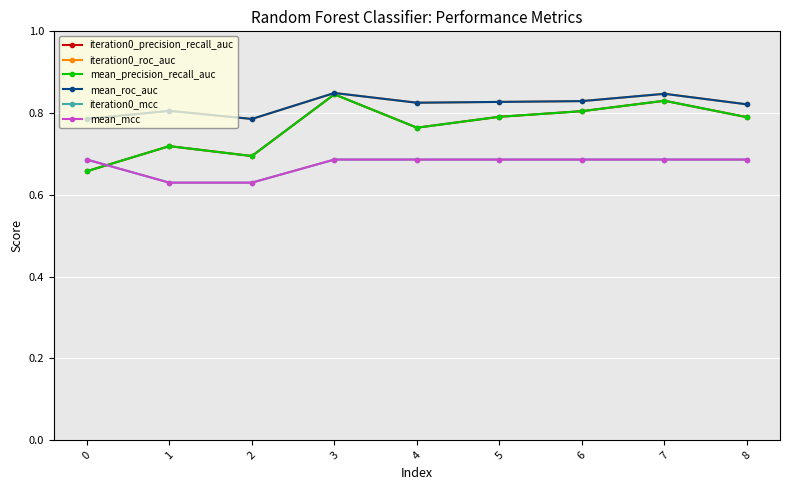

Reading right to left, list all the values displayed in this chart.

iteration0_precision_recall_auc: 8=0.8	7=0.8	6=0.8	5=0.8	4=0.8	3=0.8	2=0.7	1=0.7	0=0.7
iteration0_roc_auc: 8=0.8	7=0.8	6=0.8	5=0.8	4=0.8	3=0.8	2=0.8	1=0.8	0=0.8
mean_precision_recall_auc: 8=0.8	7=0.8	6=0.8	5=0.8	4=0.8	3=0.8	2=0.7	1=0.7	0=0.7
mean_roc_auc: 8=0.8	7=0.8	6=0.8	5=0.8	4=0.8	3=0.8	2=0.8	1=0.8	0=0.8
iteration0_mcc: 8=0.7	7=0.7	6=0.7	5=0.7	4=0.7	3=0.7	2=0.6	1=0.6	0=0.7
mean_mcc: 8=0.7	7=0.7	6=0.7	5=0.7	4=0.7	3=0.7	2=0.6	1=0.6	0=0.7